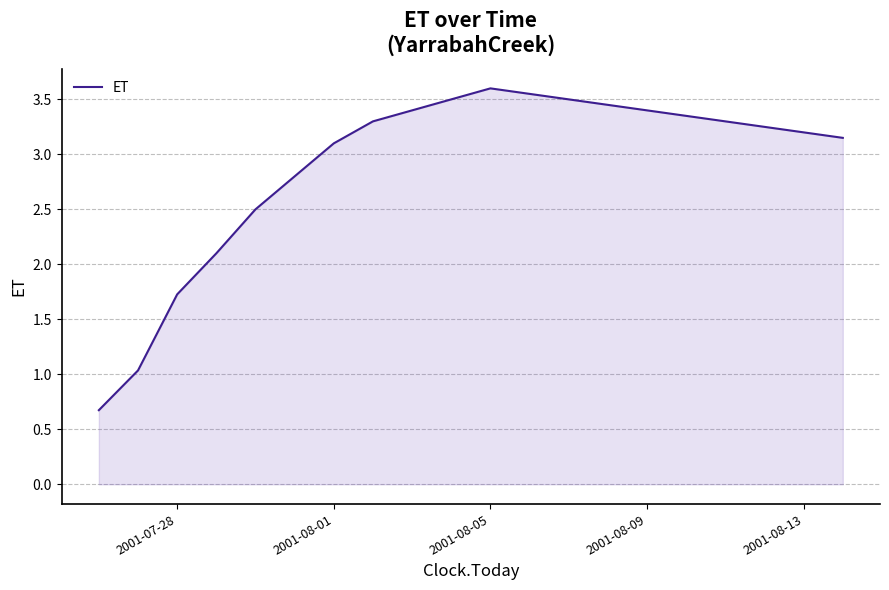

What is the maximum value shown in the chart?

3.6